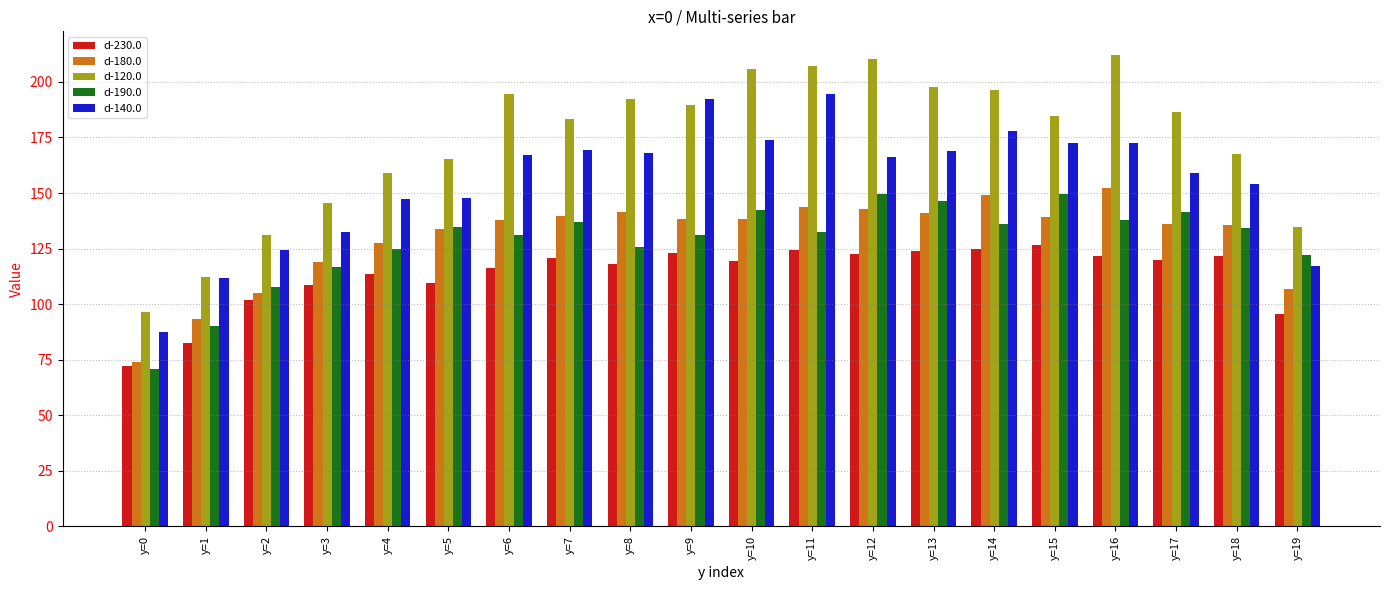

What is the total value across all series at y=11?

801.9